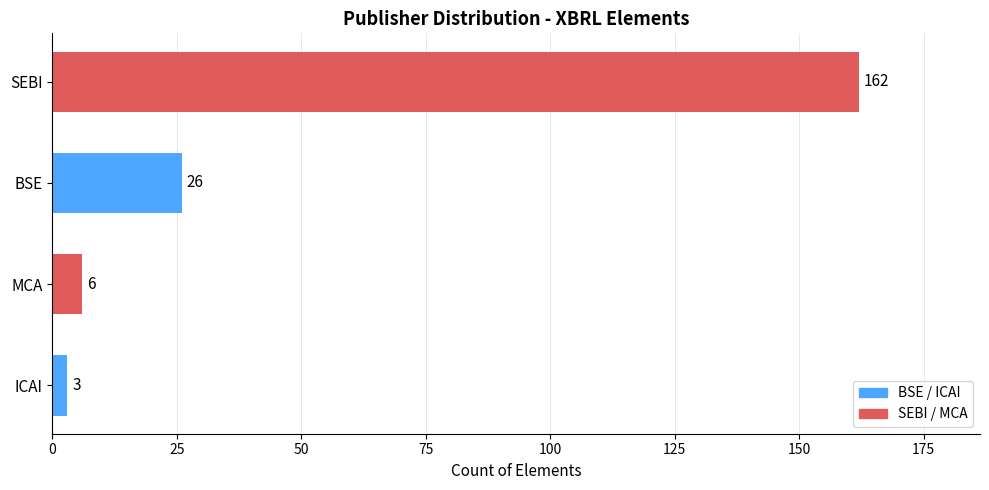

Which label corresponds to the largest value in the chart?

SEBI